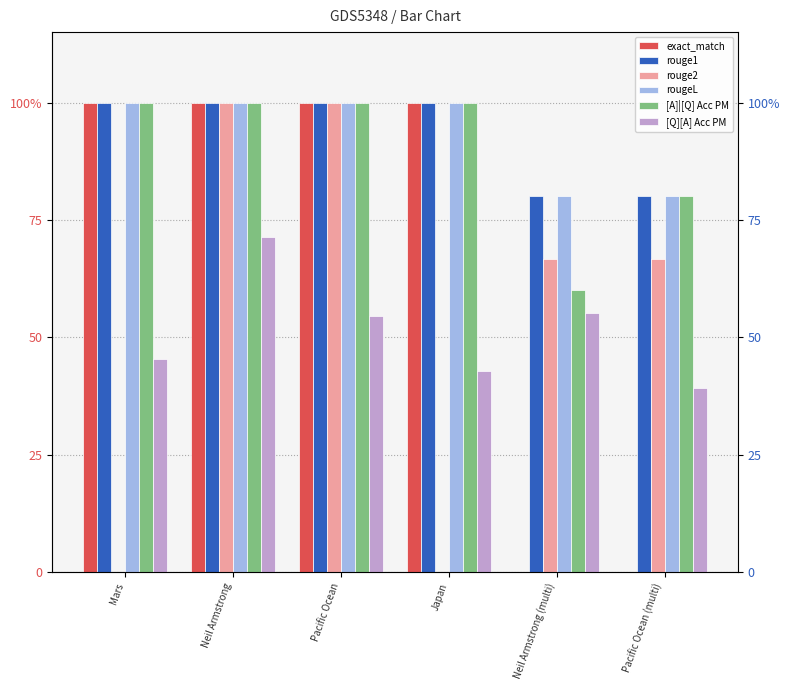

List the series in order of their peak value, highest first.

exact_match, rouge1, rouge2, rougeL, [A]|[Q] Acc PM, [Q][A] Acc PM